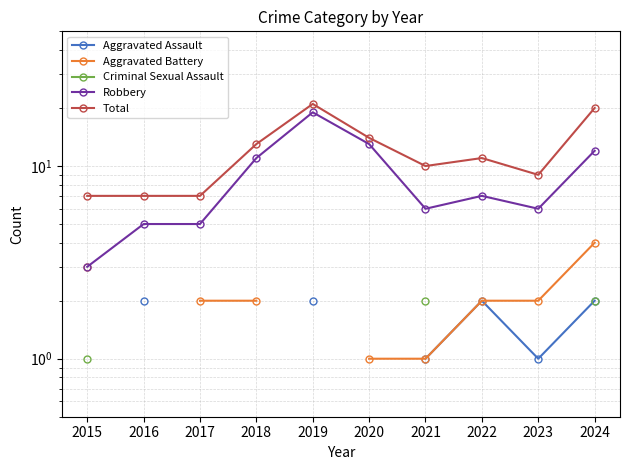

Which series has the largest range (max minus min)?

Robbery